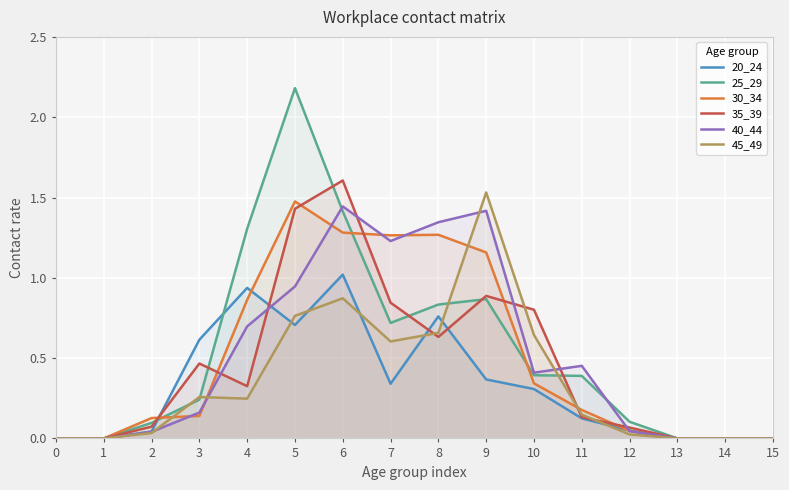

The value of 45_49 at 7 is 0.6. True or false?

True